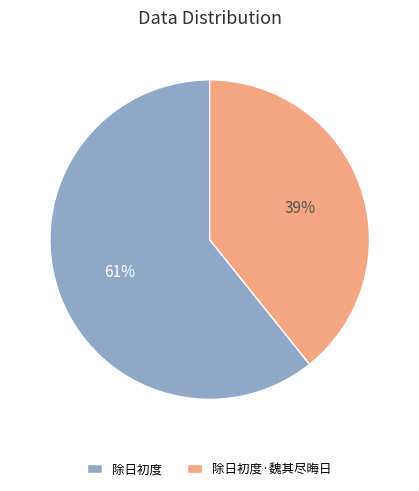

Is the sum of 除日初度 and 除日初度·魏其尽晦日 greater than half?

Yes